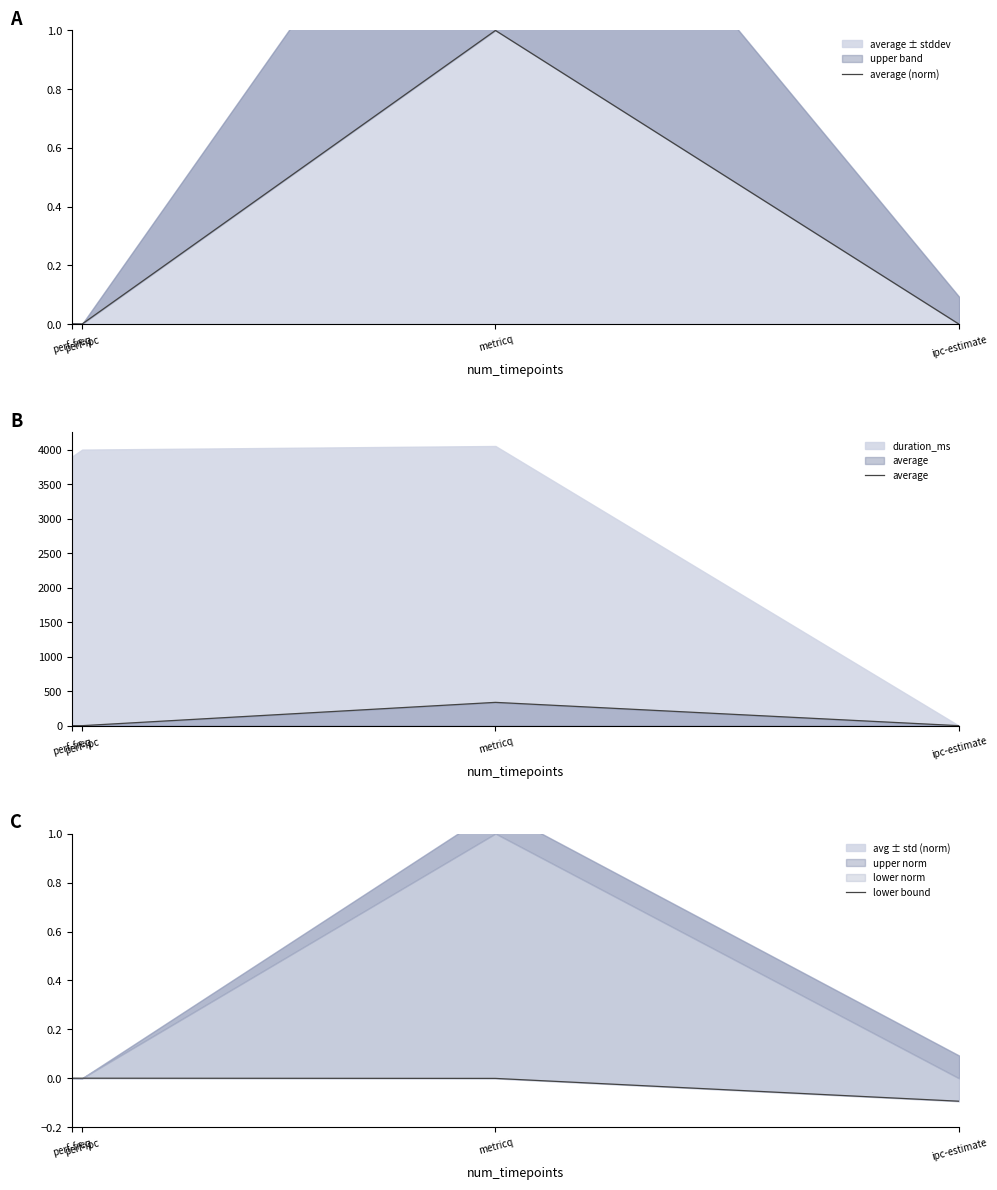

True or false: lower bound has more than 1 points higher than both neighbors.

False